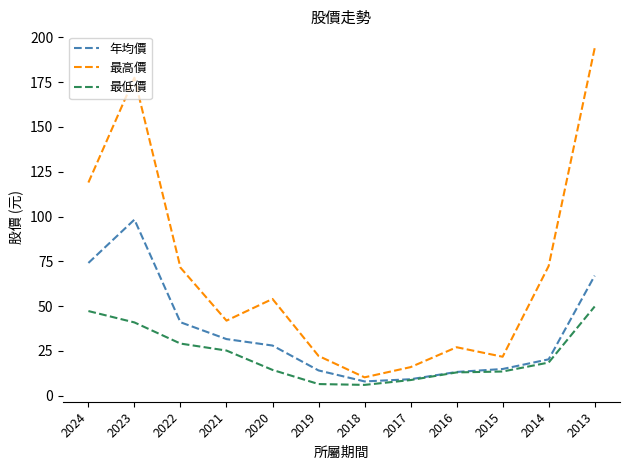

Which series changed the most between 2017 and 2014?

最高價